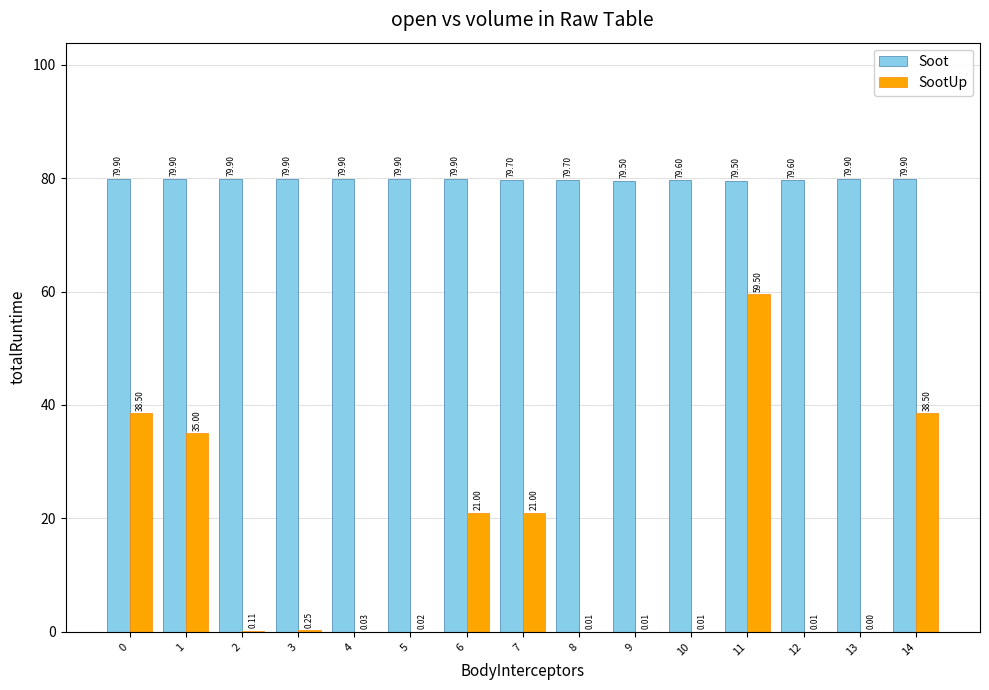

At which category is the sum across all series the highest?

11